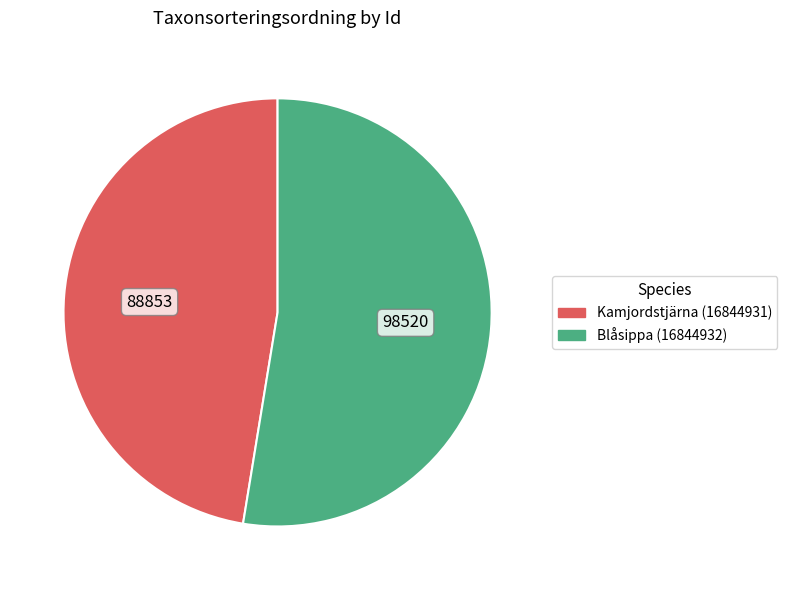

True or false: Blåsippa (16844932) accounts for 53% of the total.

True